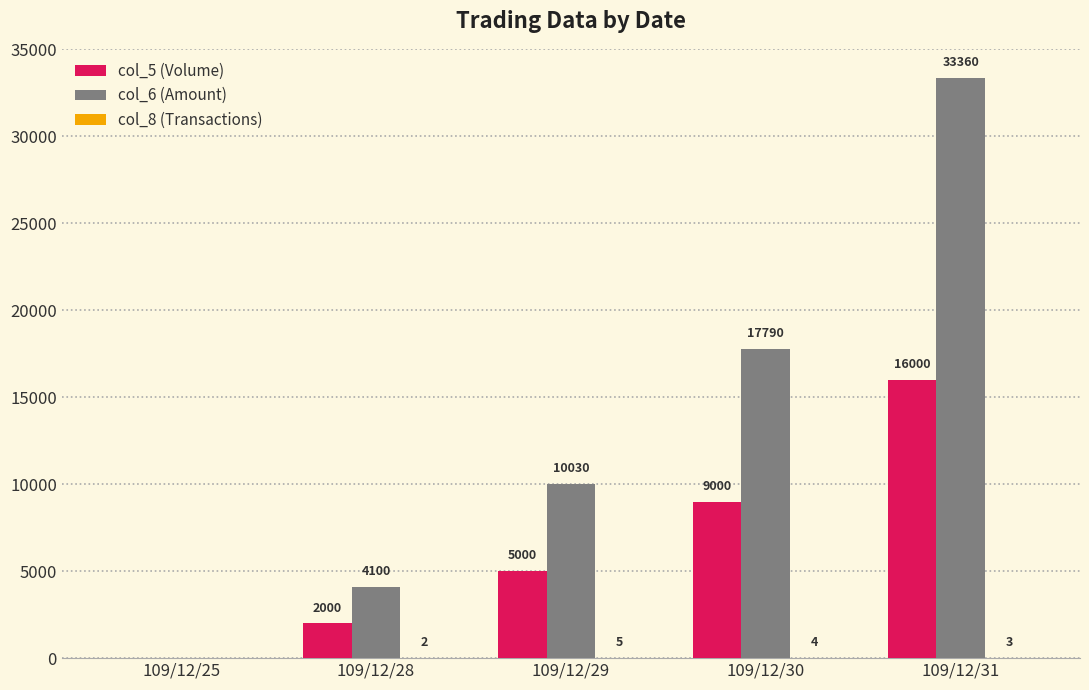

How many data points does each series have?

5